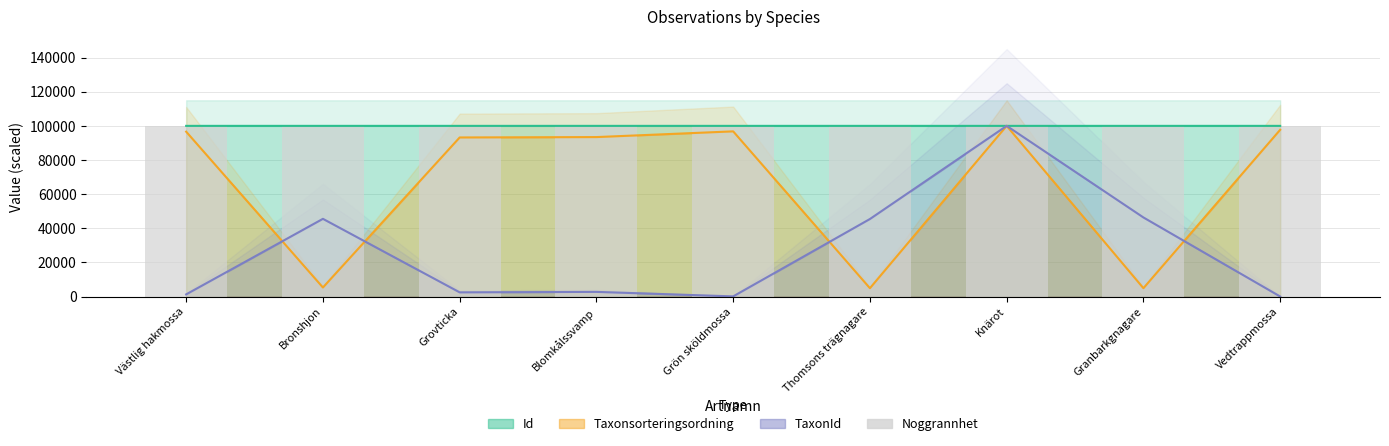

How many bars are there in total?

27